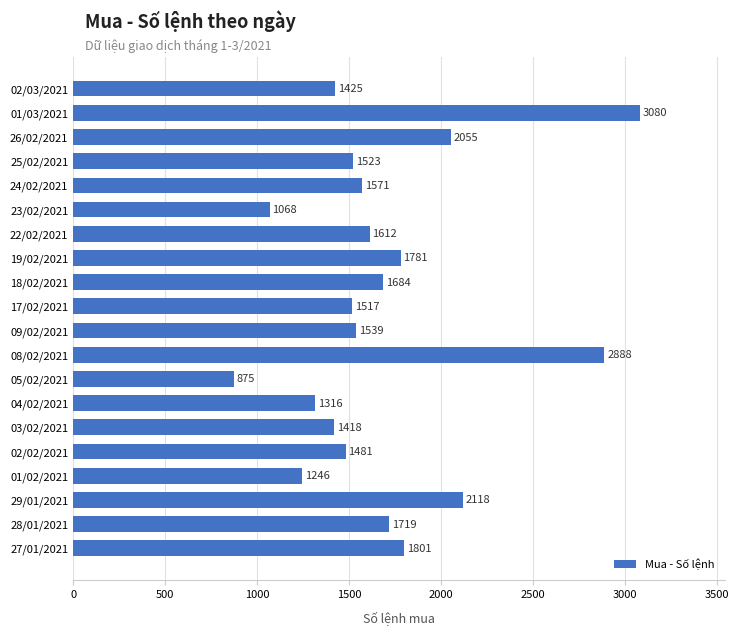

Reading top to bottom, transcribe all the data shown in this chart.

02/03/2021=1425	01/03/2021=3080	26/02/2021=2055	25/02/2021=1523	24/02/2021=1571	23/02/2021=1068	22/02/2021=1612	19/02/2021=1781	18/02/2021=1684	17/02/2021=1517	09/02/2021=1539	08/02/2021=2888	05/02/2021=875	04/02/2021=1316	03/02/2021=1418	02/02/2021=1481	01/02/2021=1246	29/01/2021=2118	28/01/2021=1719	27/01/2021=1801